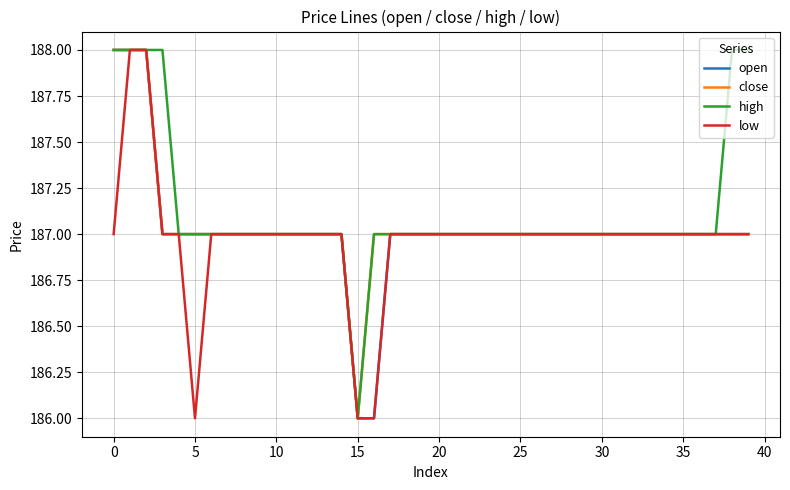

What is the sum of all low values?

7479